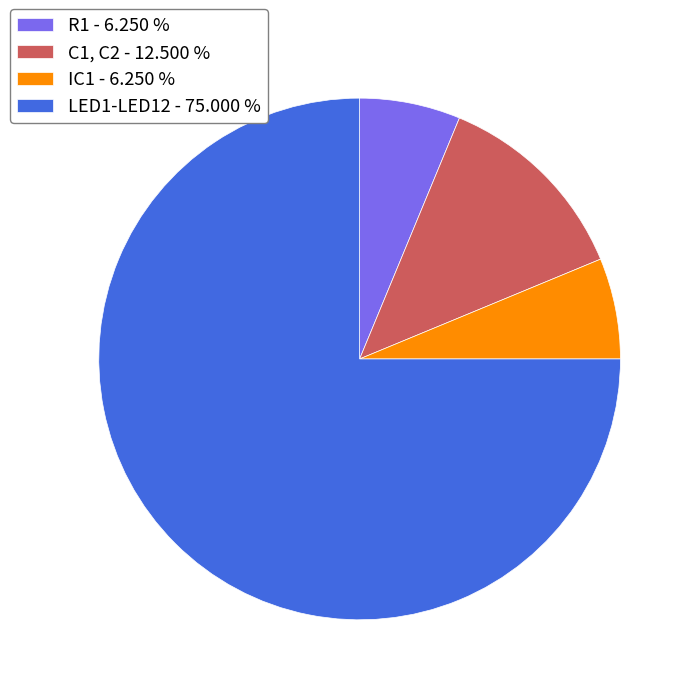

Approximately how many times larger is the value at IC1 - 6.250 % compared to R1 - 6.250 %?

1.0